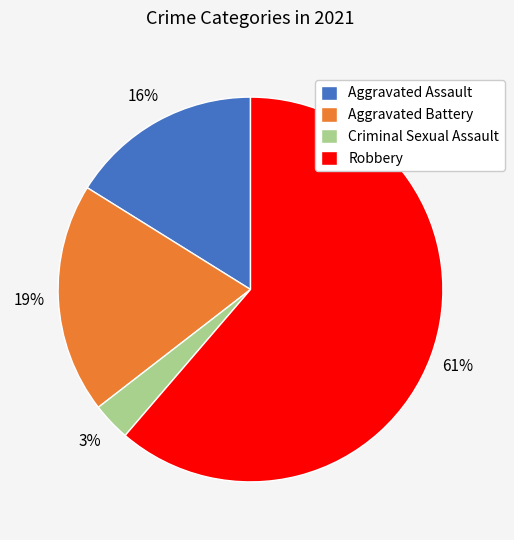

To the nearest percent, what is the combined percentage of Criminal Sexual Assault and Aggravated Assault?

19%